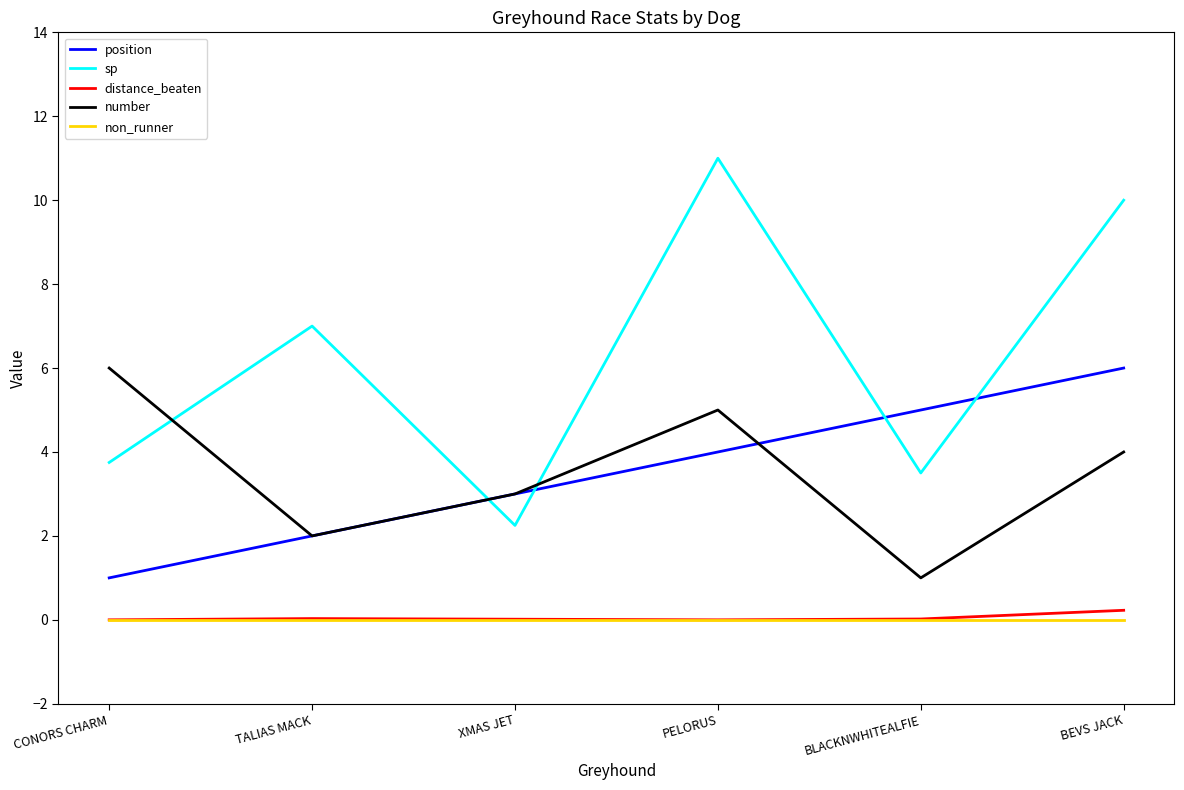

How many interior local valleys does the sp series have?

2